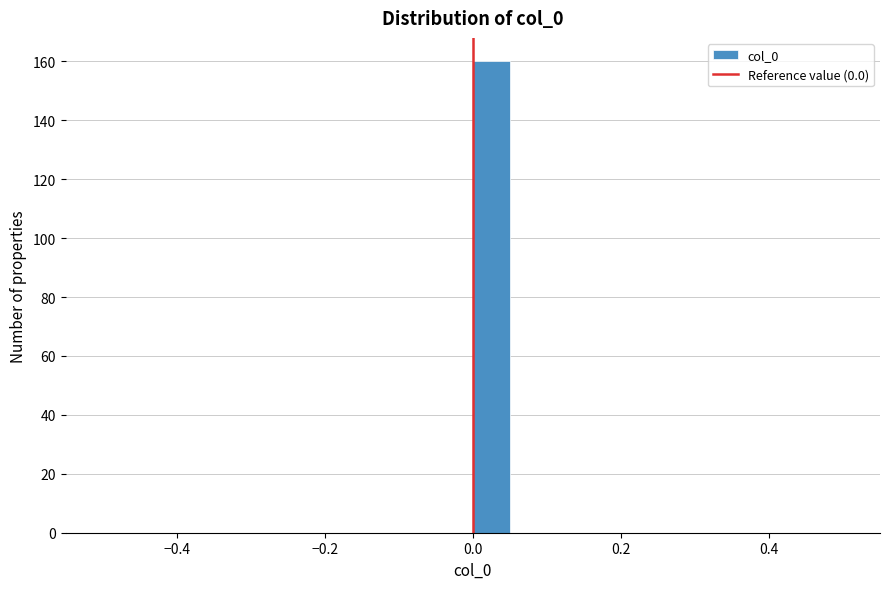

Read against the x-axis, roughly where is the centre of the tallest bar?

0.02